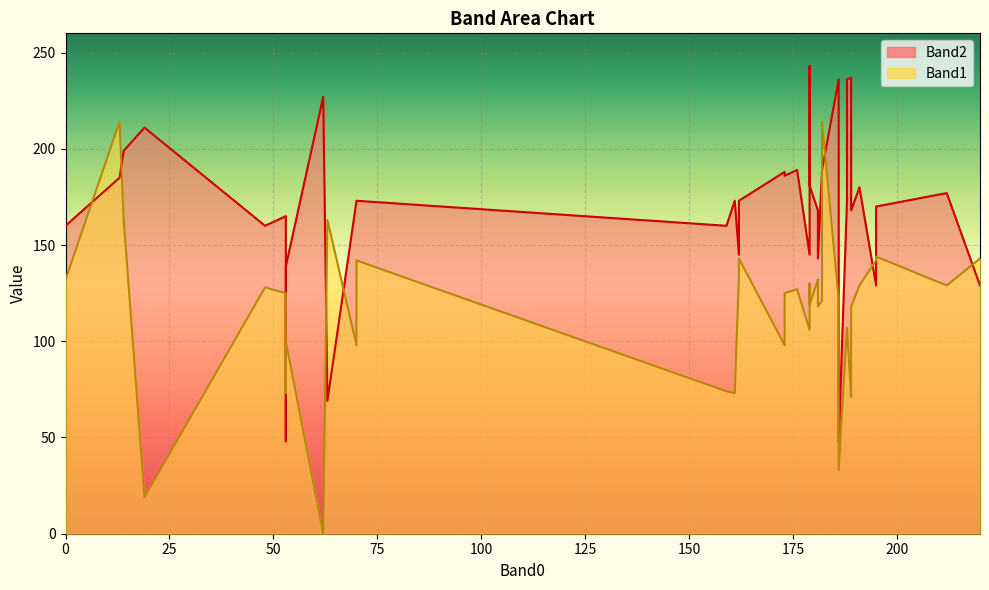

Which series has the largest total across all categories?

Band2